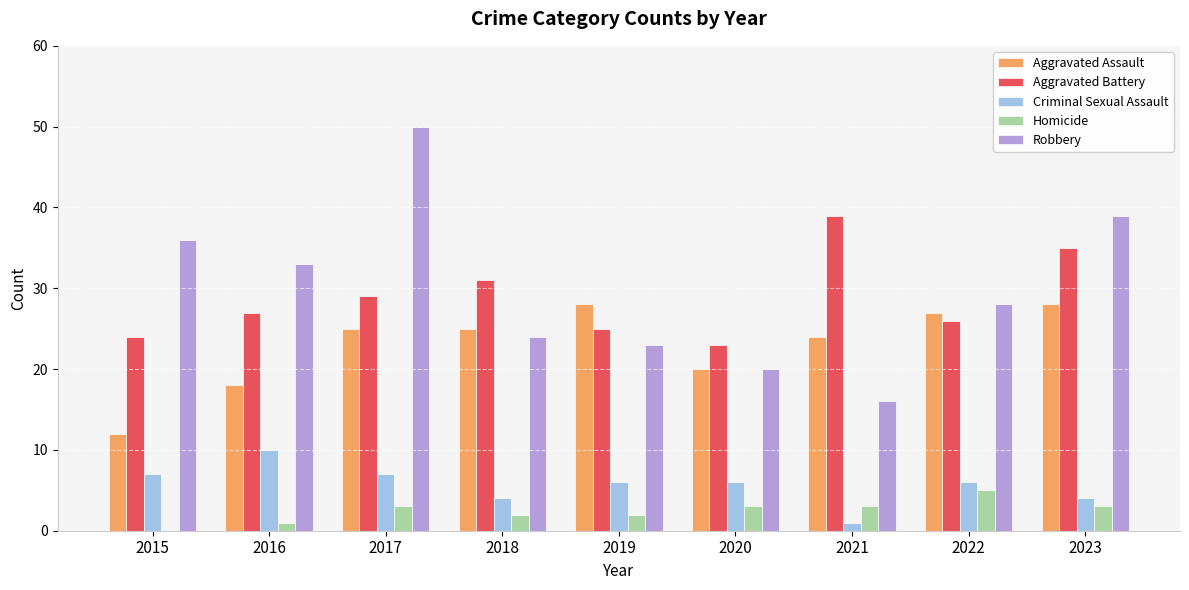

What is the total value across all series at 2015?

79